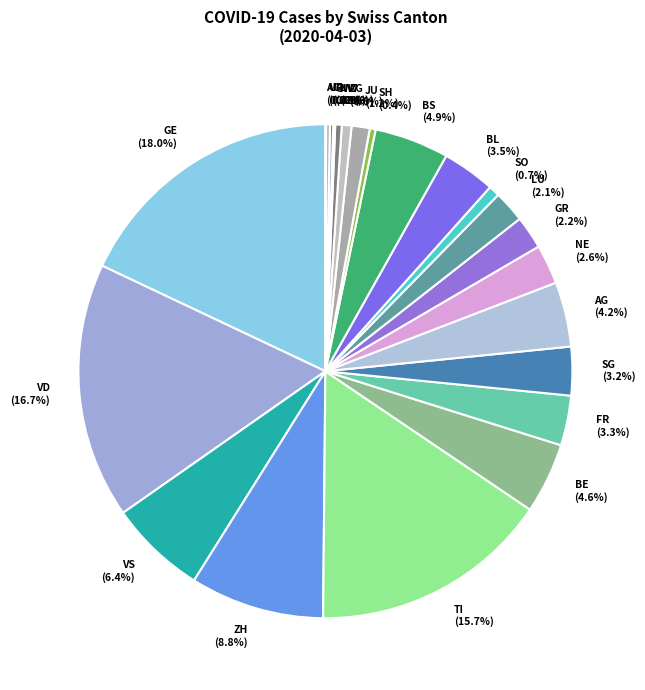

Which has a higher value, NW or VD?

VD